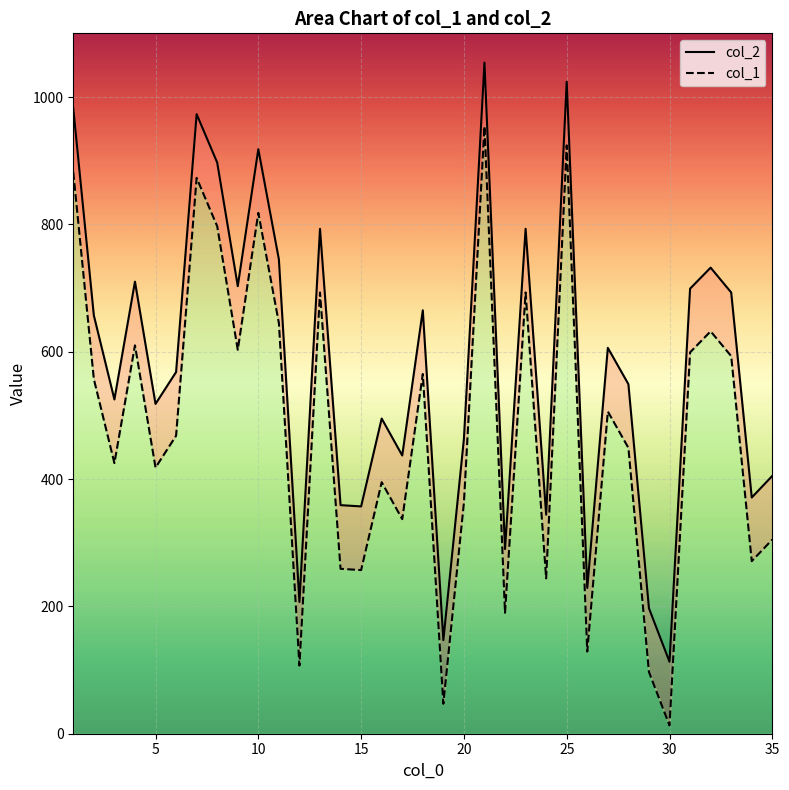

What is the value of the col_2 line point at the 34th from the left?

371